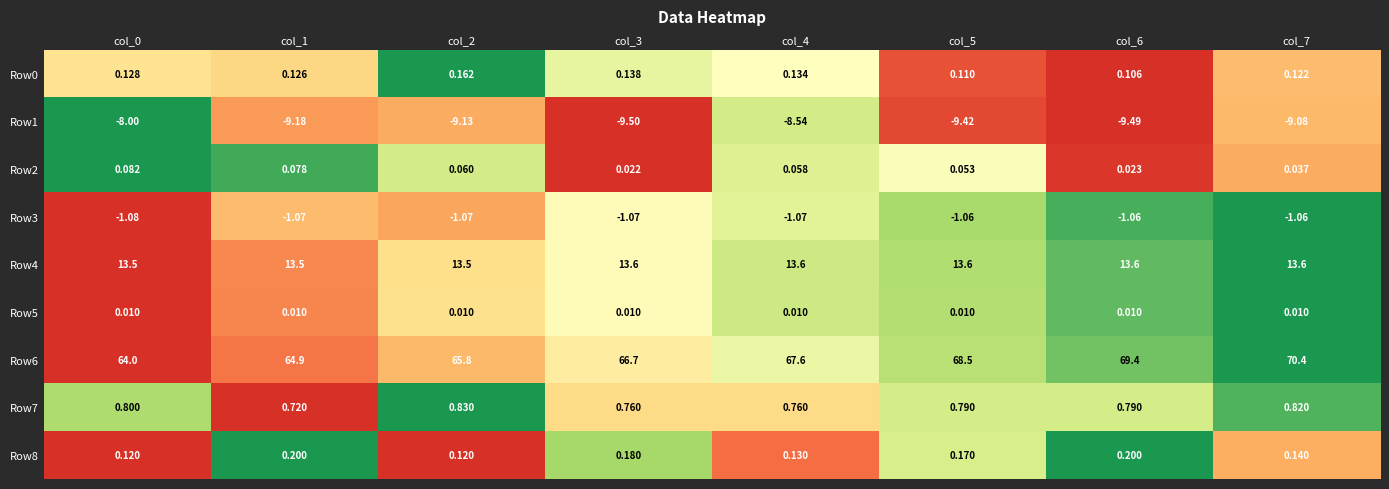

What is the greatest value displayed?

70.4